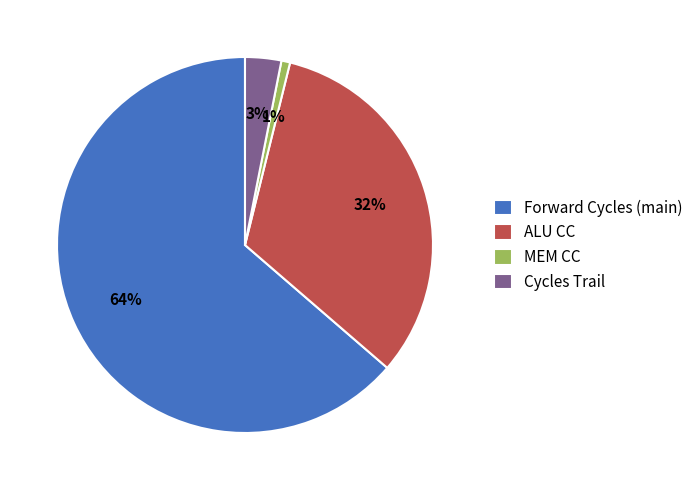

True or false: Forward Cycles (main) accounts for 64% of the total.

True